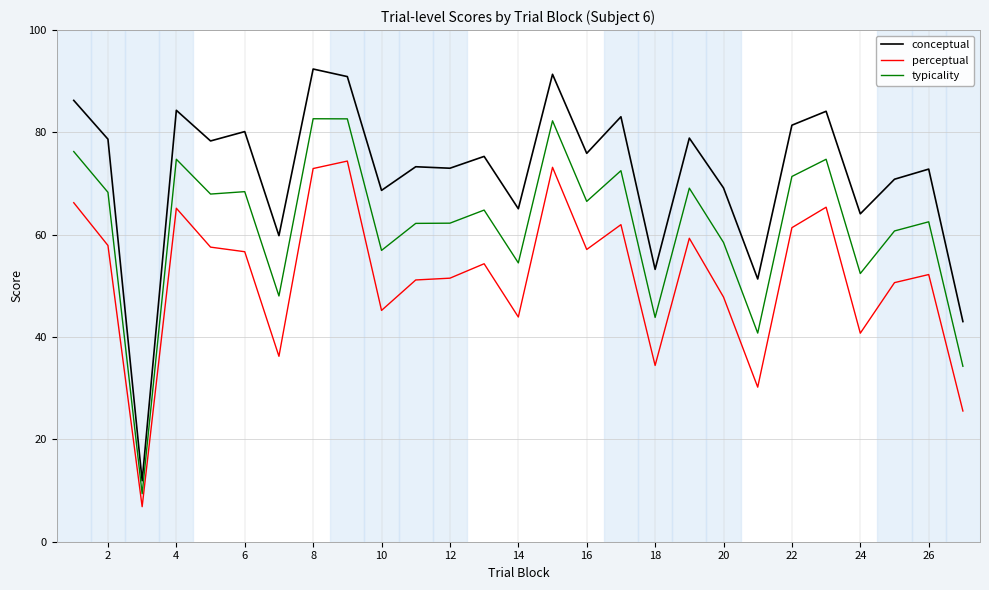

True or false: perceptual and typicality intersect in this chart.

False